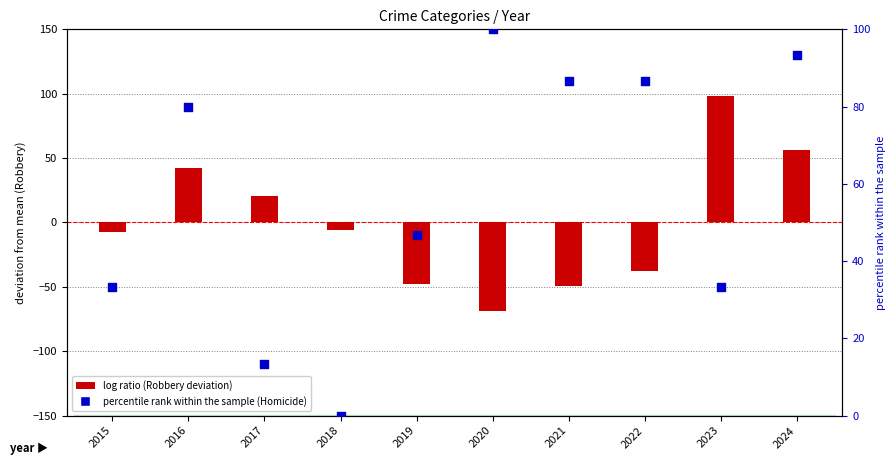

What is the total value across all series at 2015?

25.6